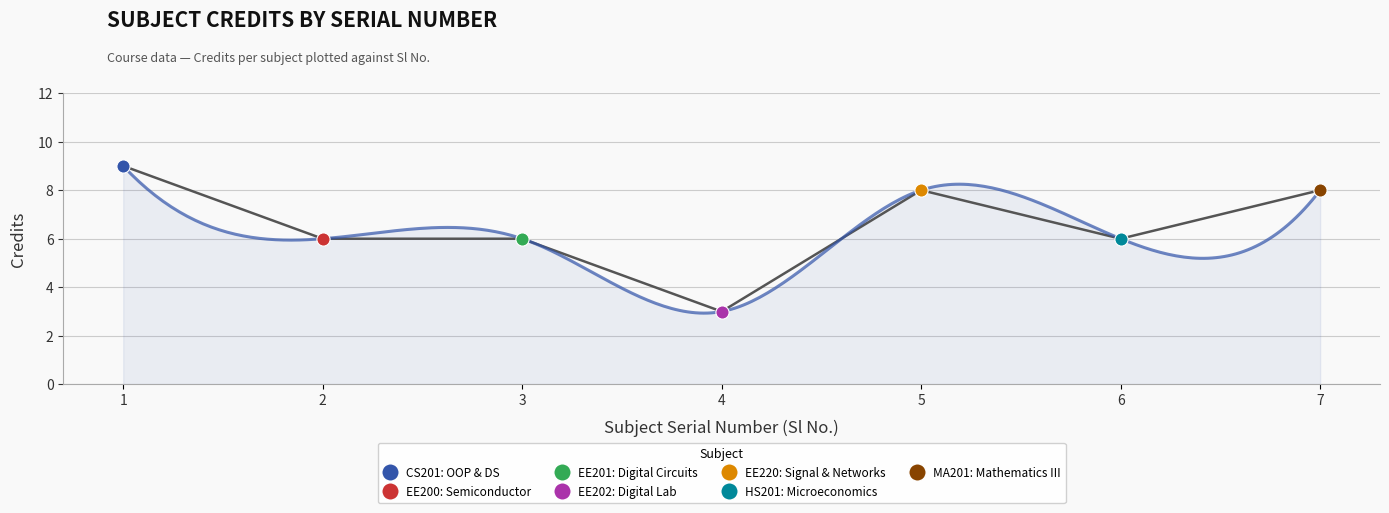

What are all the series names shown in the legend?

CS201: OOP & DS, EE200: Semiconductor, EE201: Digital Circuits, EE202: Digital Lab, EE220: Signal & Networks, HS201: Microeconomics, MA201: Mathematics III